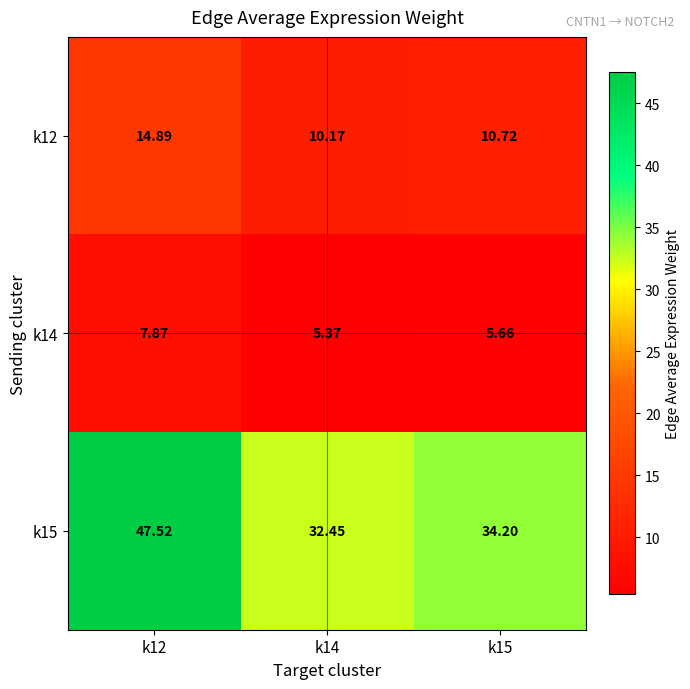

Is the value of k12 at k15 greater than the value of k14 at k15?

Yes